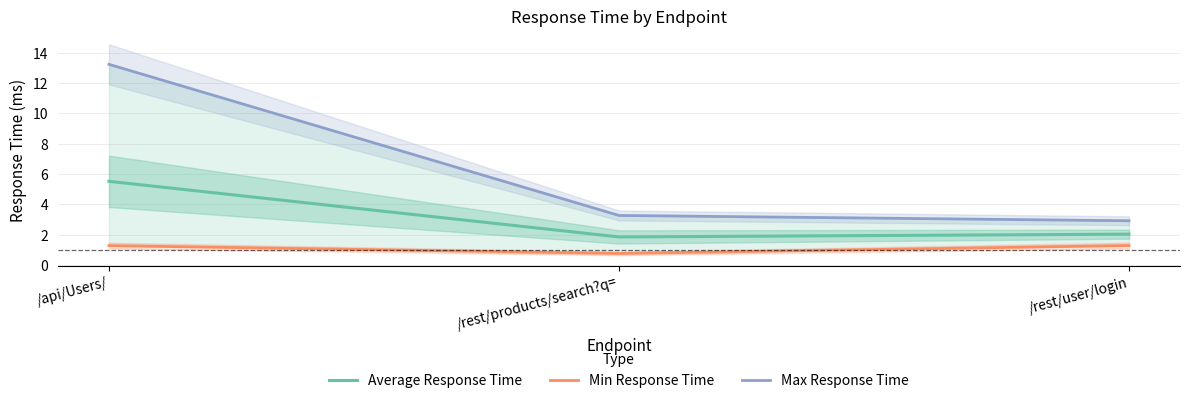

What are all the series names shown in the legend?

Average Response Time, Min Response Time, Max Response Time